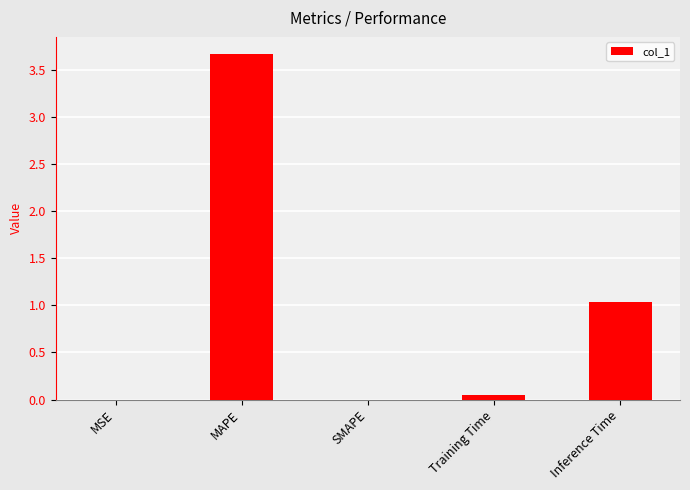

Which has a higher value, MSE or Inference Time?

Inference Time